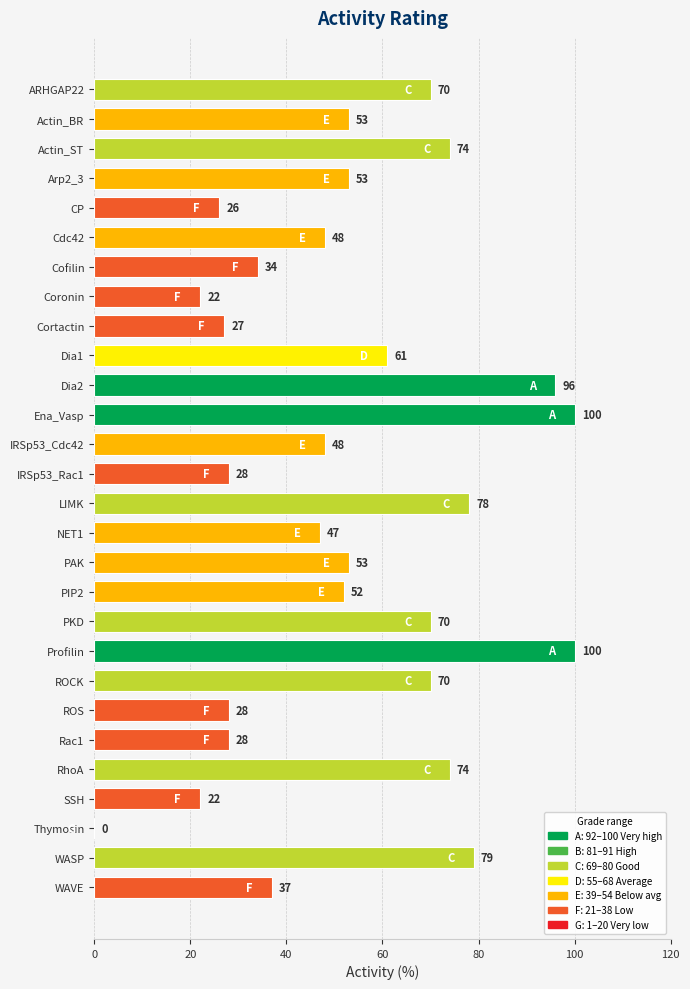

What is the sum of the values at WASP and CP?

105